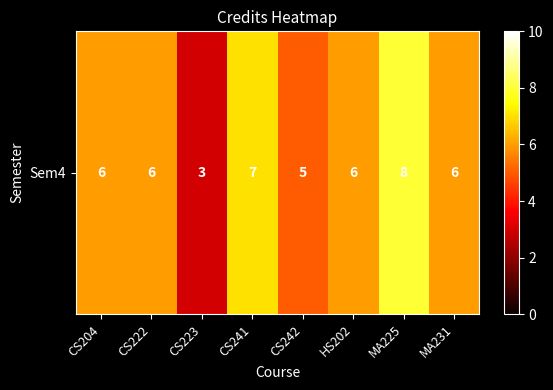

List the labels in order of value, largest first.

MA225, CS241, CS204, CS222, HS202, MA231, CS242, CS223